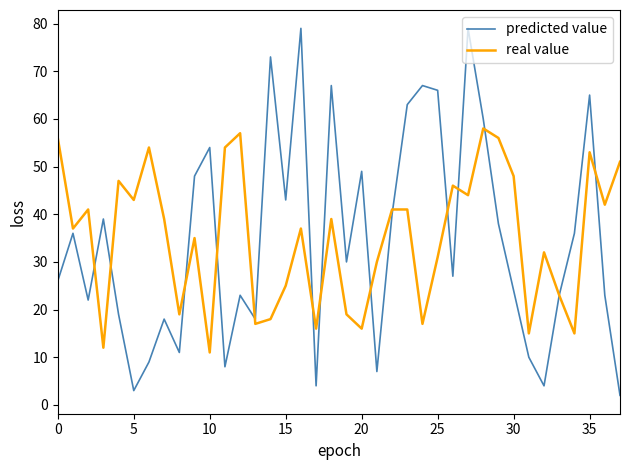

Which series ends up on top after the final intersection of real value and predicted value?

real value